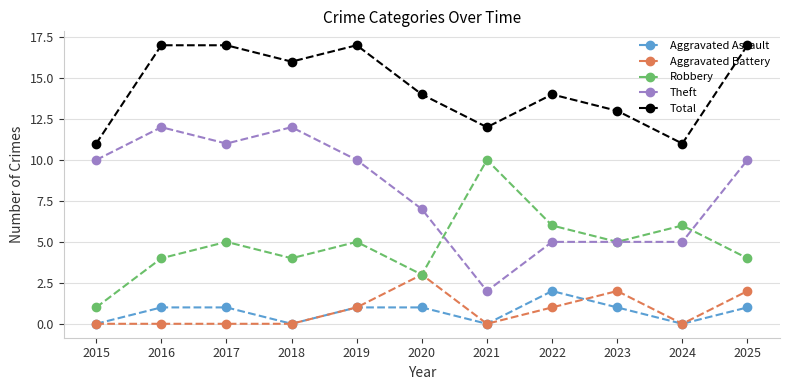

Which series has the largest total across all categories?

Total